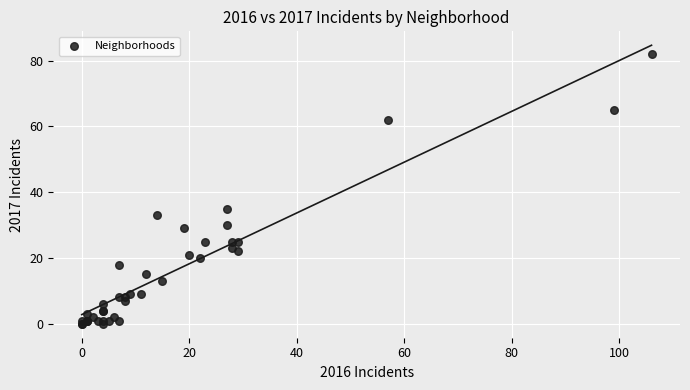

What Y value in the scatter plot is closest to 41?

35